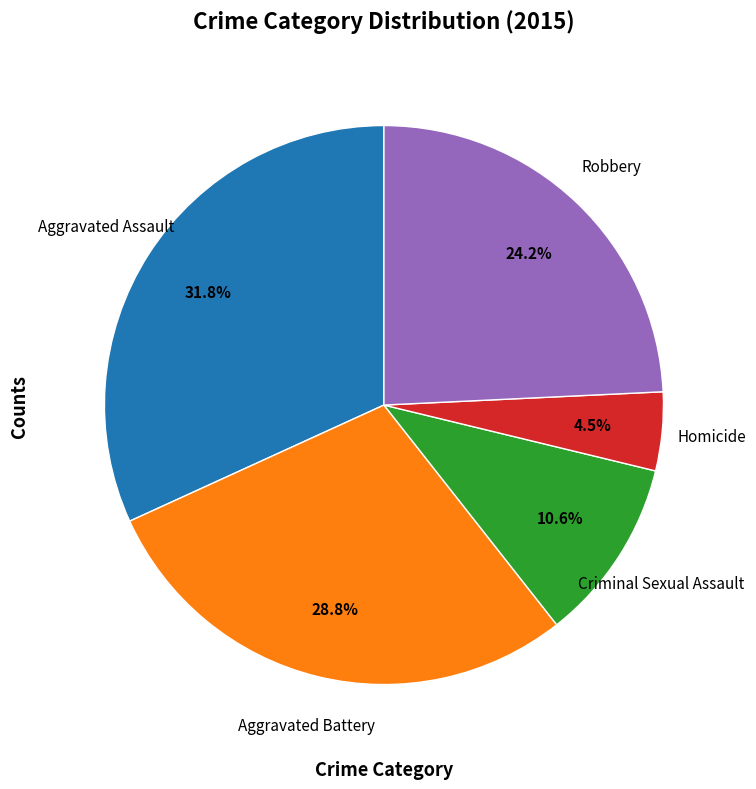

Does any single category account for the majority?

No